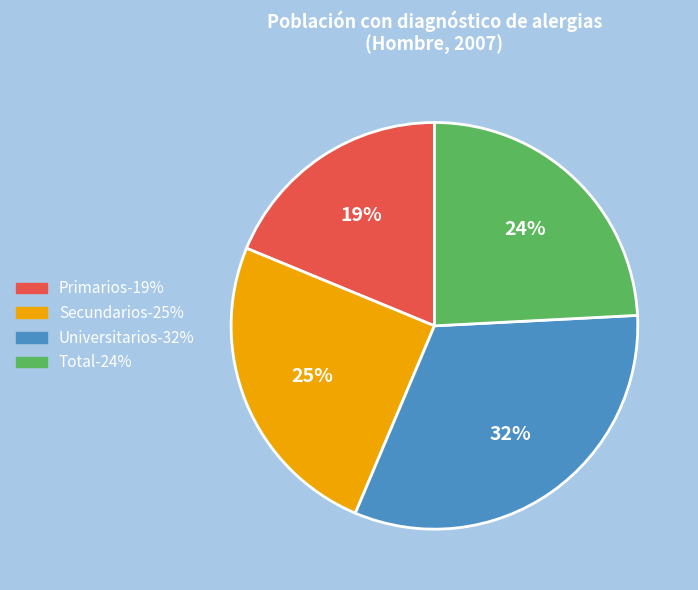

The Primarios slice represents 33% of the pie. True or false?

False